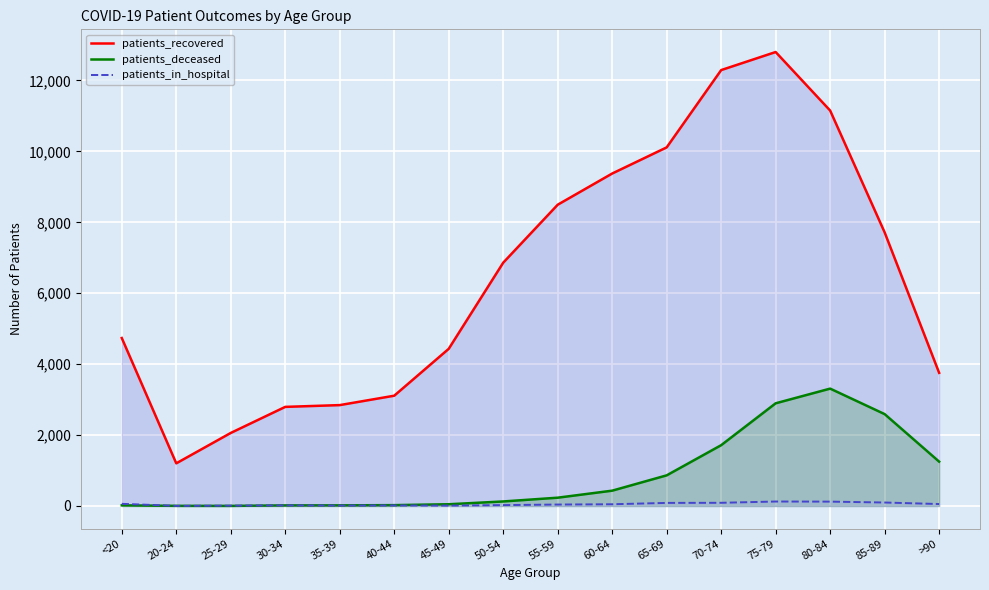

What is the sum of all patients_deceased values?

13555